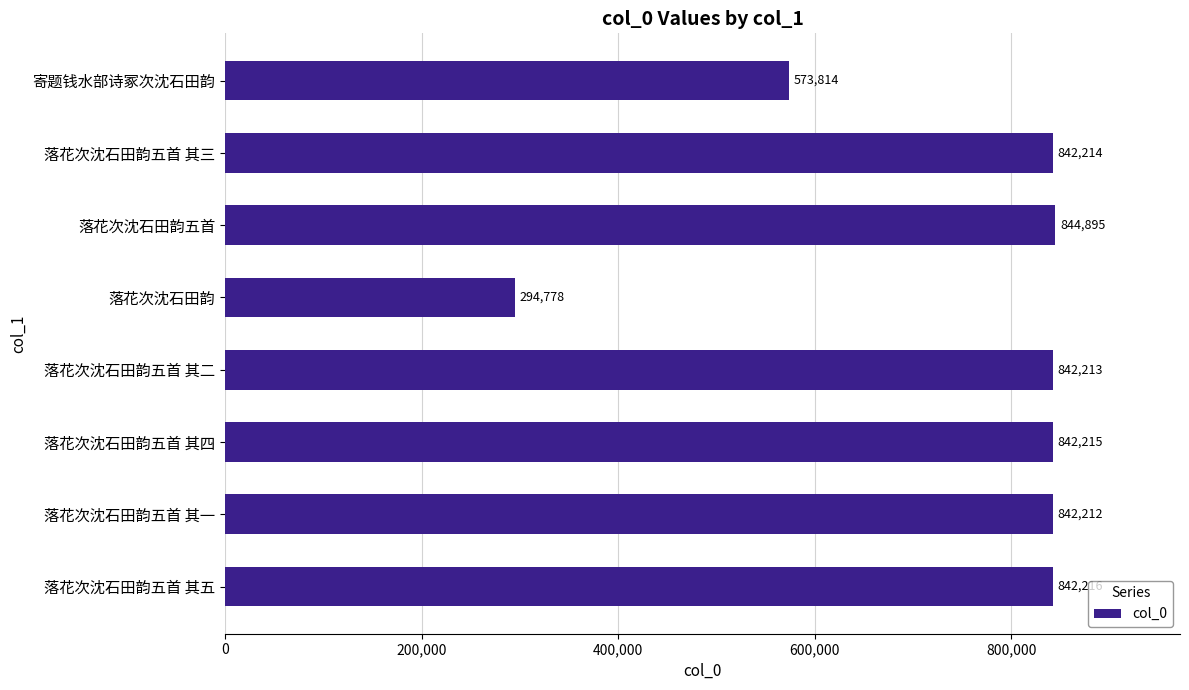

Reading bottom to top, list all the values displayed in this chart.

842216	842212	842215	842213	294778	844895	842214	573814